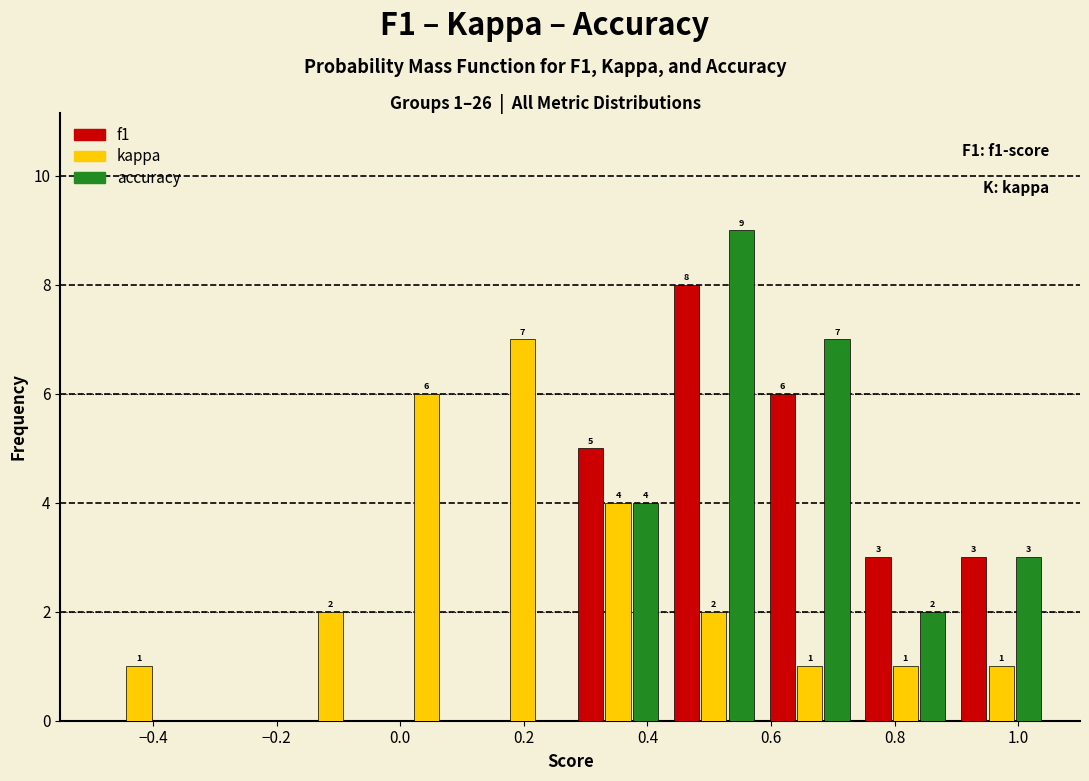

In the accuracy series, which range on the x-axis has the tallest bar?

0.430 to 0.585